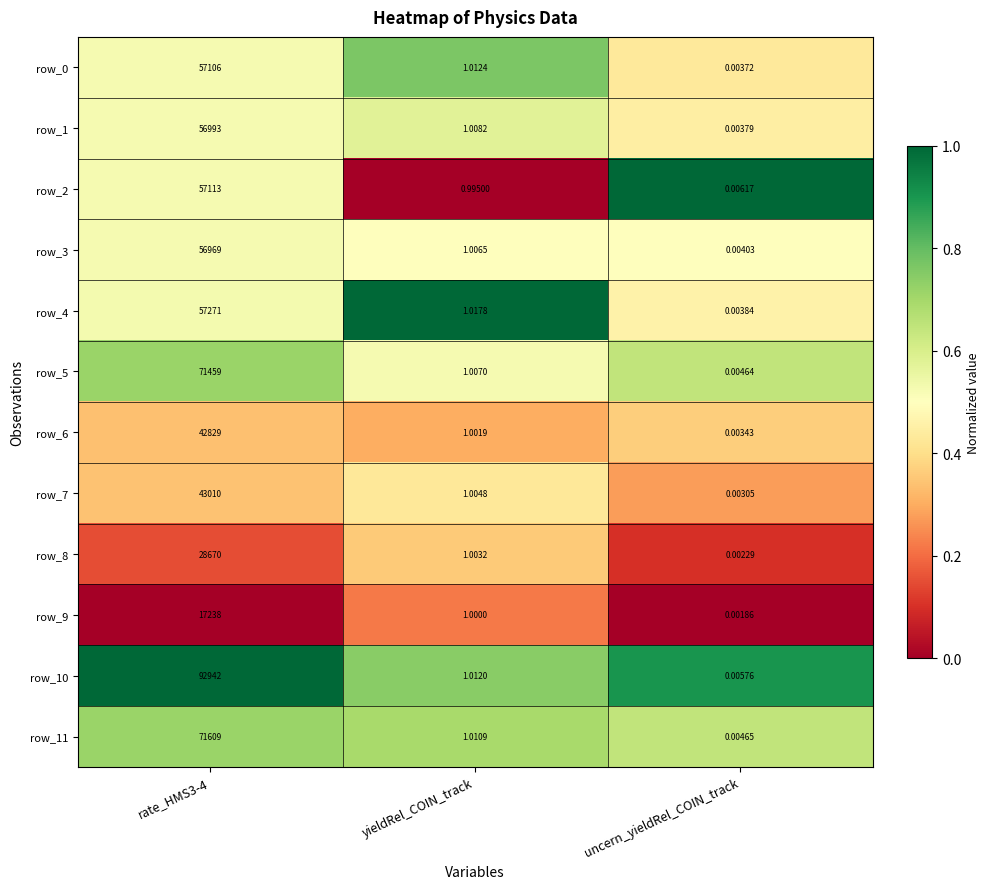

Is the value of row_1 at rate_HMS3-4 greater than the value of row_10 at uncern_yieldRel_COIN_track?

Yes